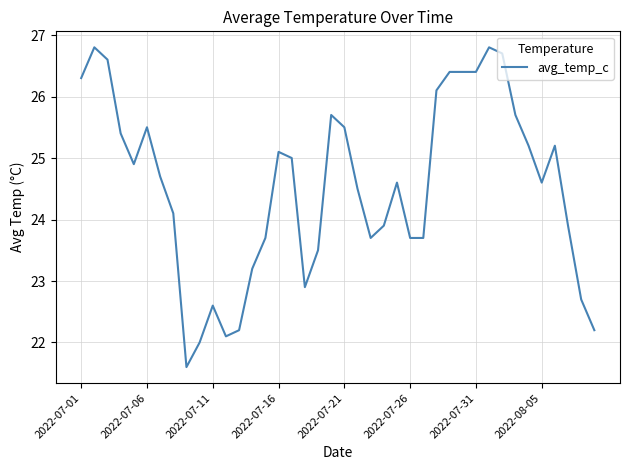

What is the minimum value shown in the chart?

21.6